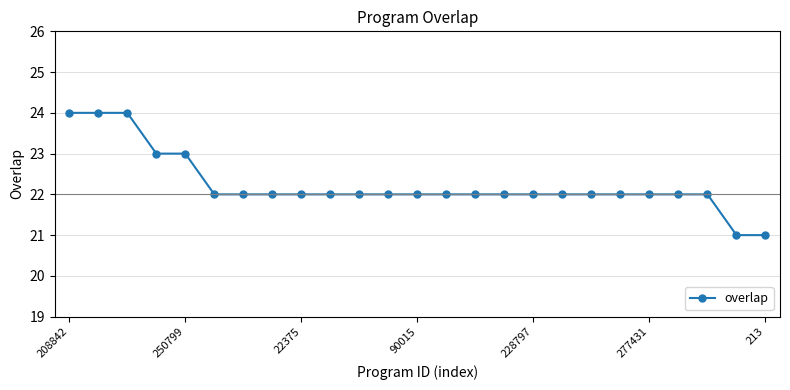

Reading left to right, what are all the values shown in this chart?

24	24	24	23	23	22	22	22	22	22	22	22	22	22	22	22	22	22	22	22	22	22	22	21	21